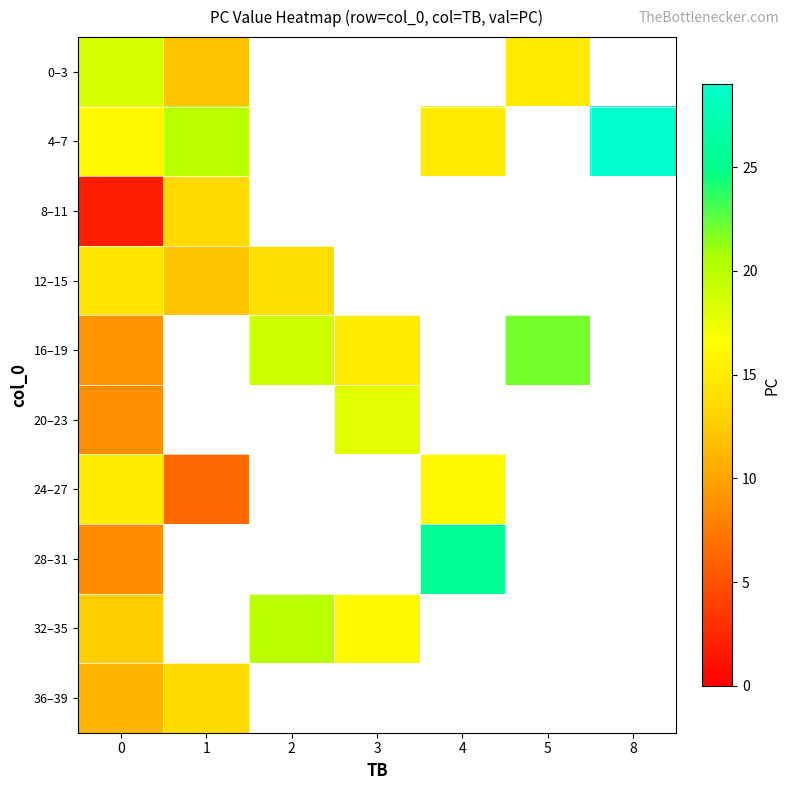

True or false: 8–11 has a value of 0.7 at 0.

False